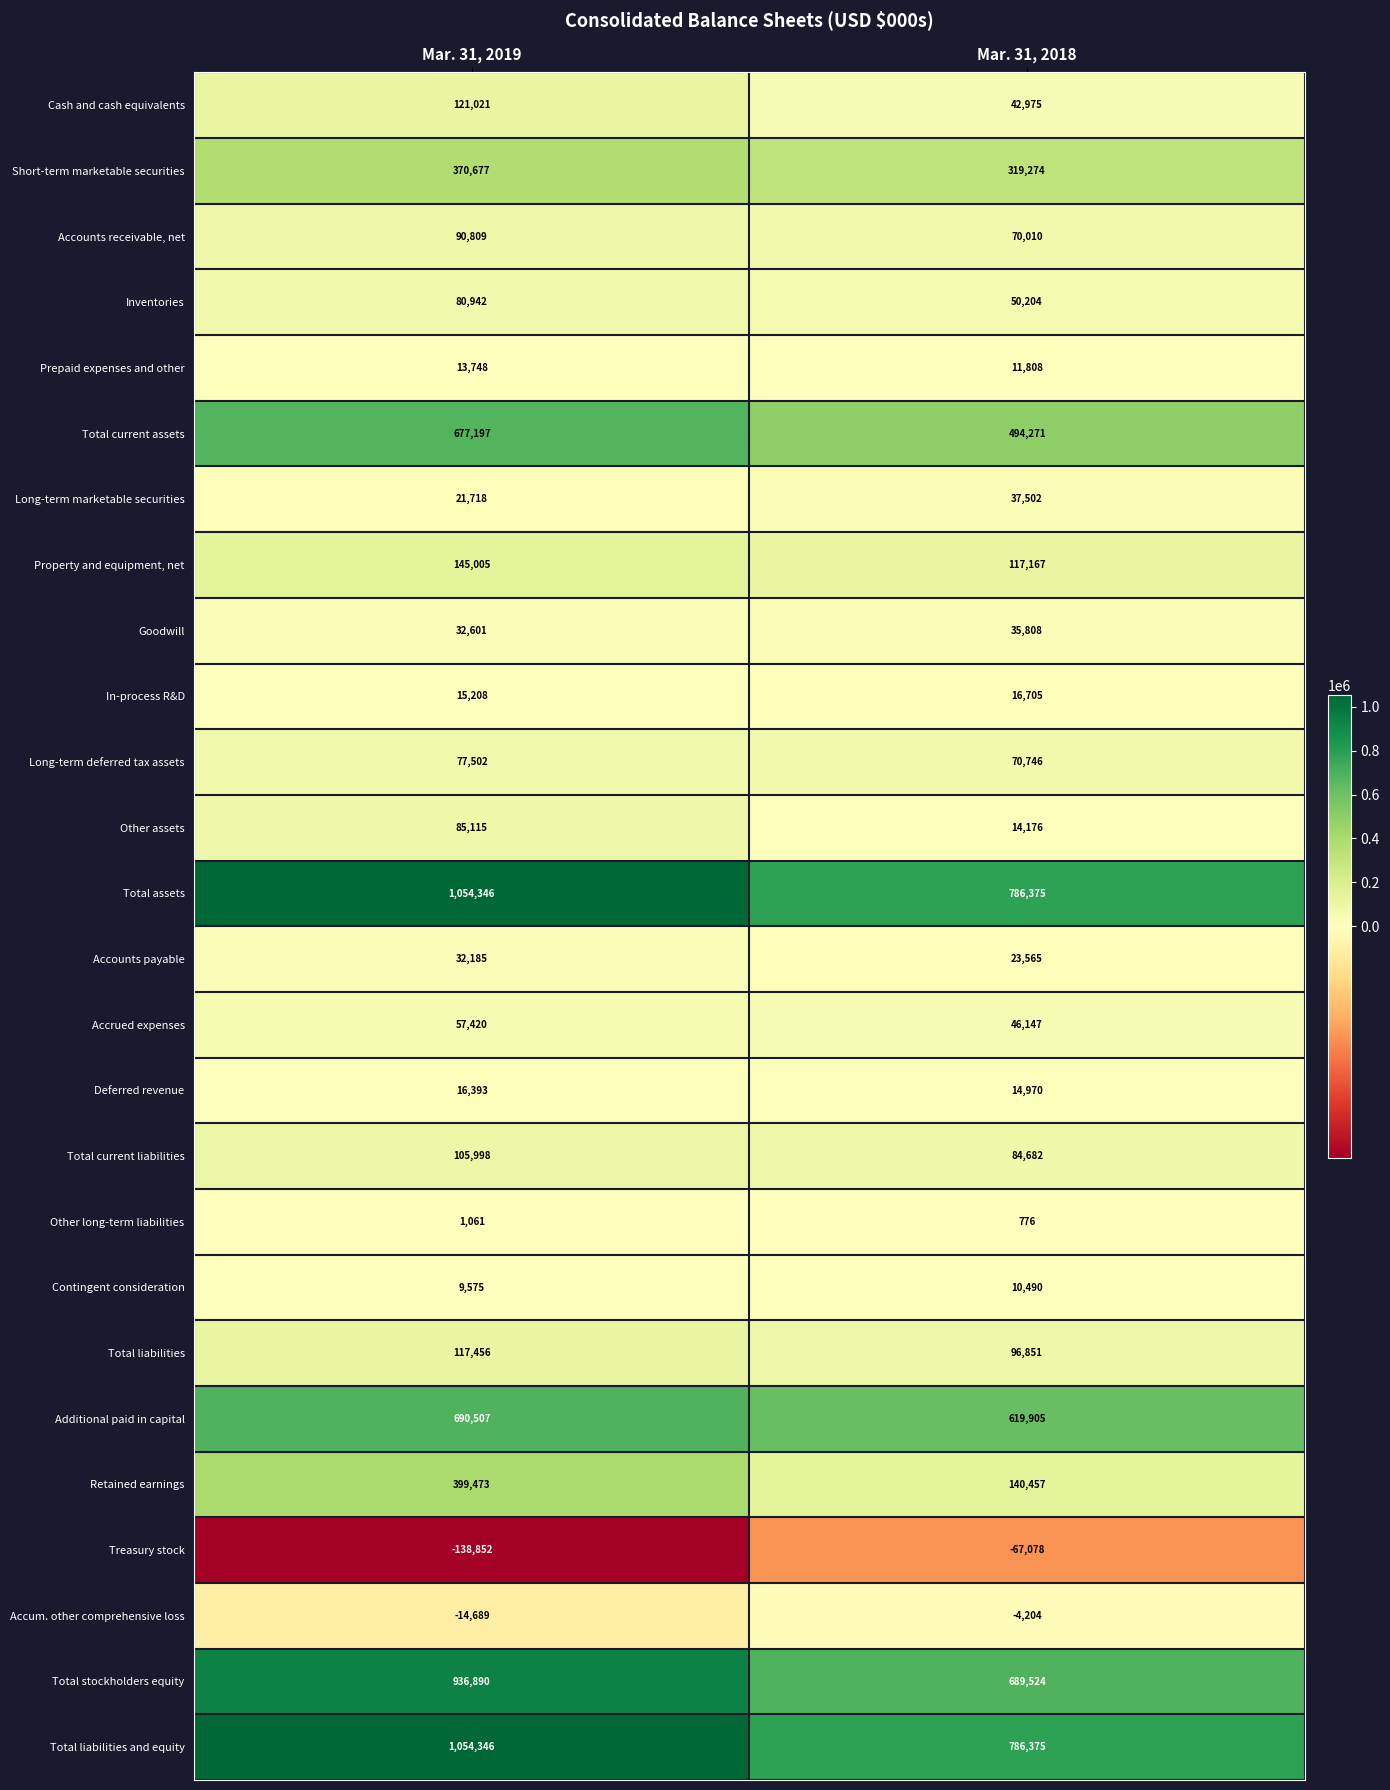

What is the difference between the highest and lowest values at Mar. 31, 2019?

1193198